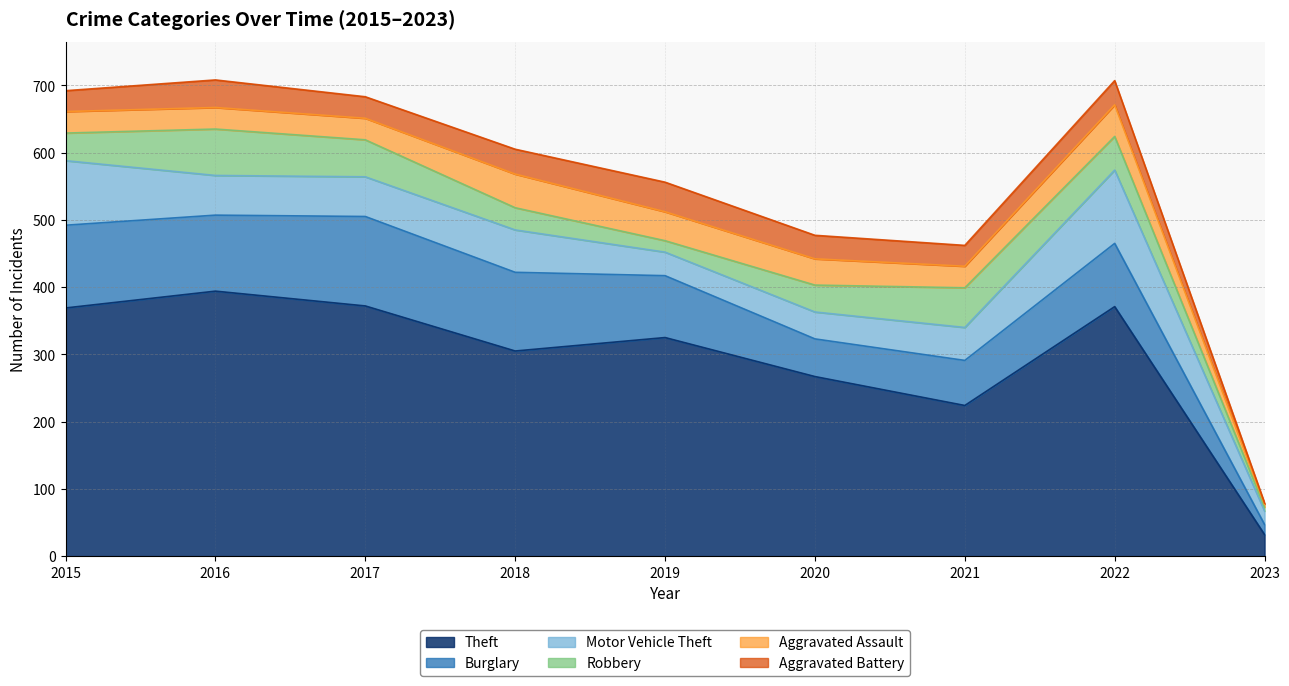

Between 2020 and 2015, which is larger?

2015